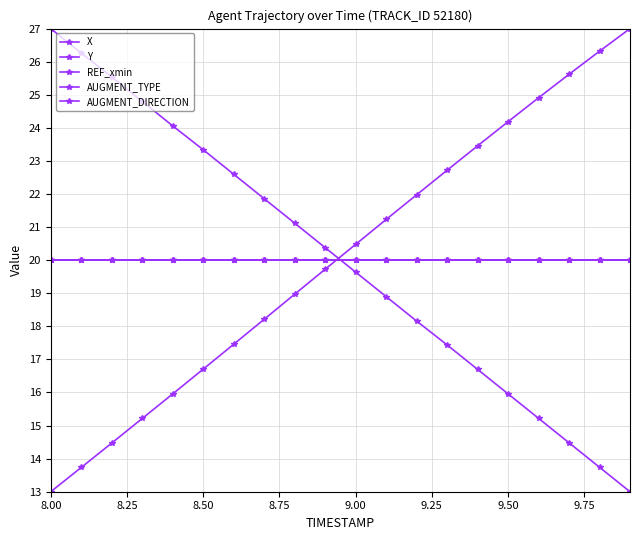

Does the chart have visible grid lines?

Yes